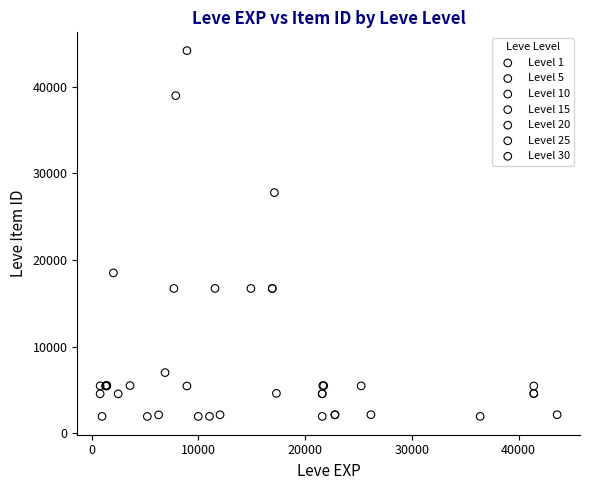

Which series reaches the maximum Y coordinate?

Level 10